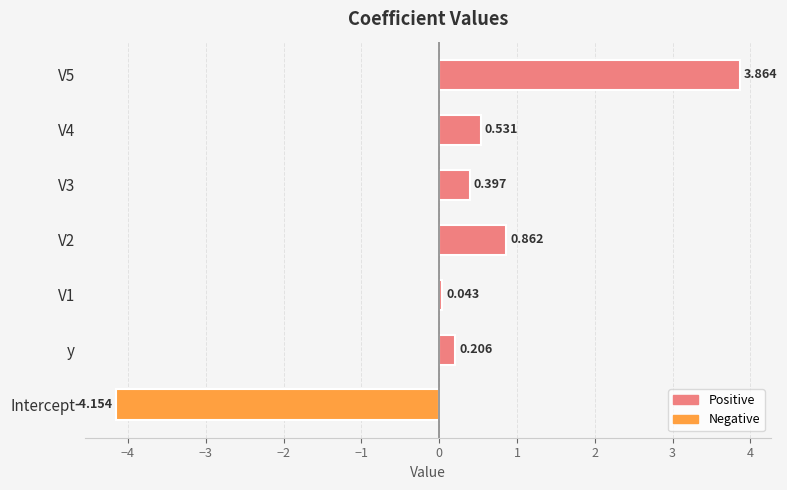

At which label is the value closest to 0?

V1